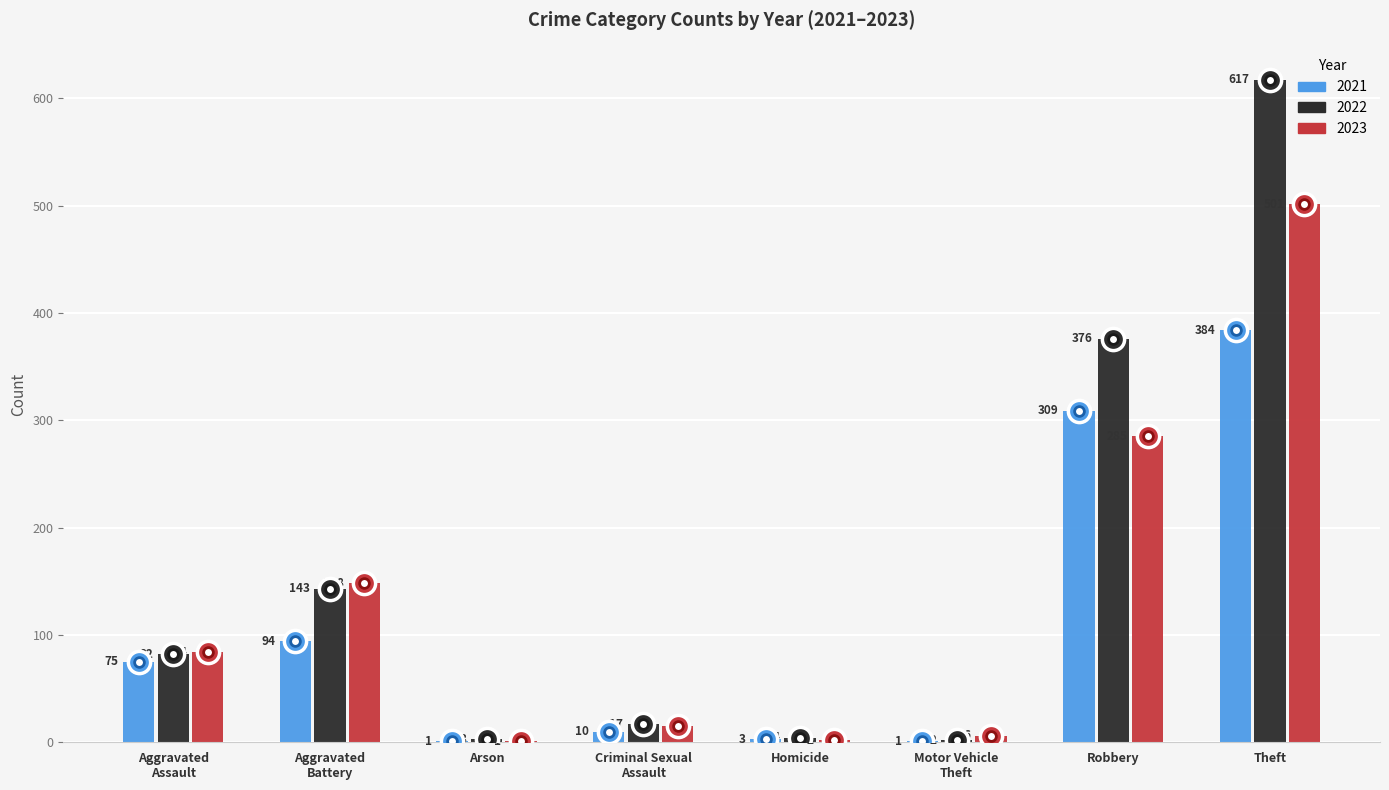

What are all the series names shown in the legend?

2021, 2022, 2023